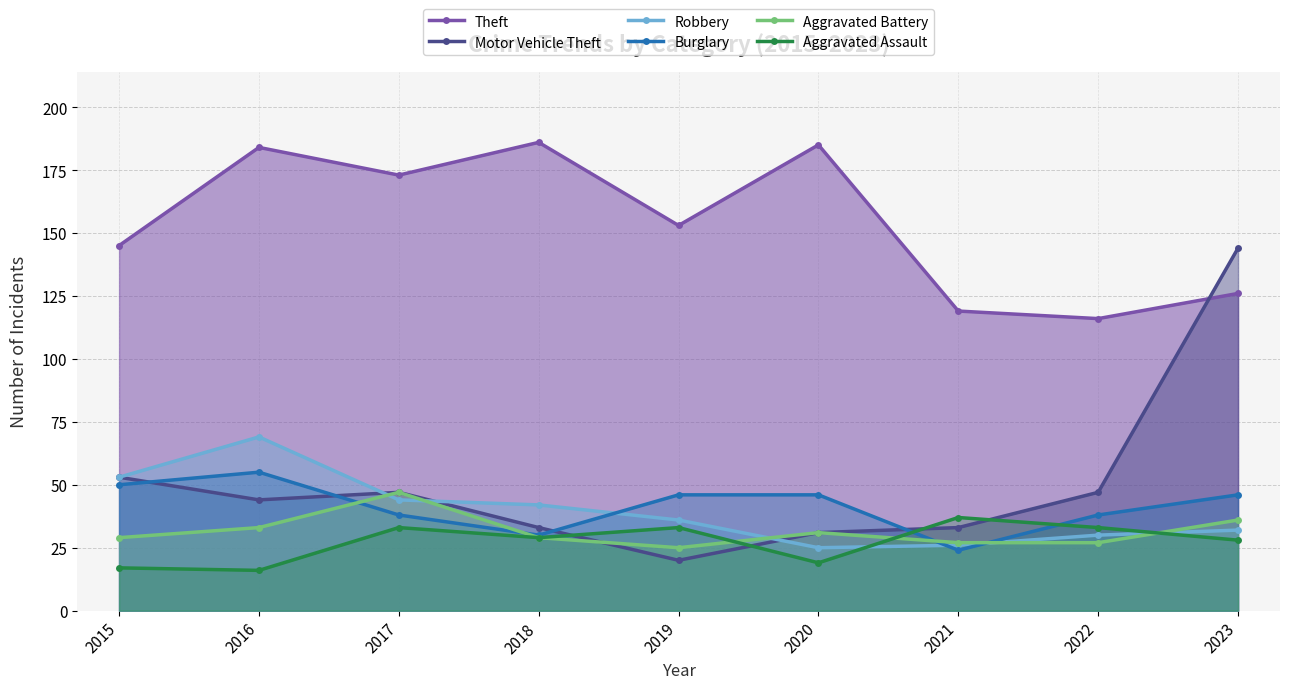

True or false: Aggravated Assault and Motor Vehicle Theft intersect in this chart.

True